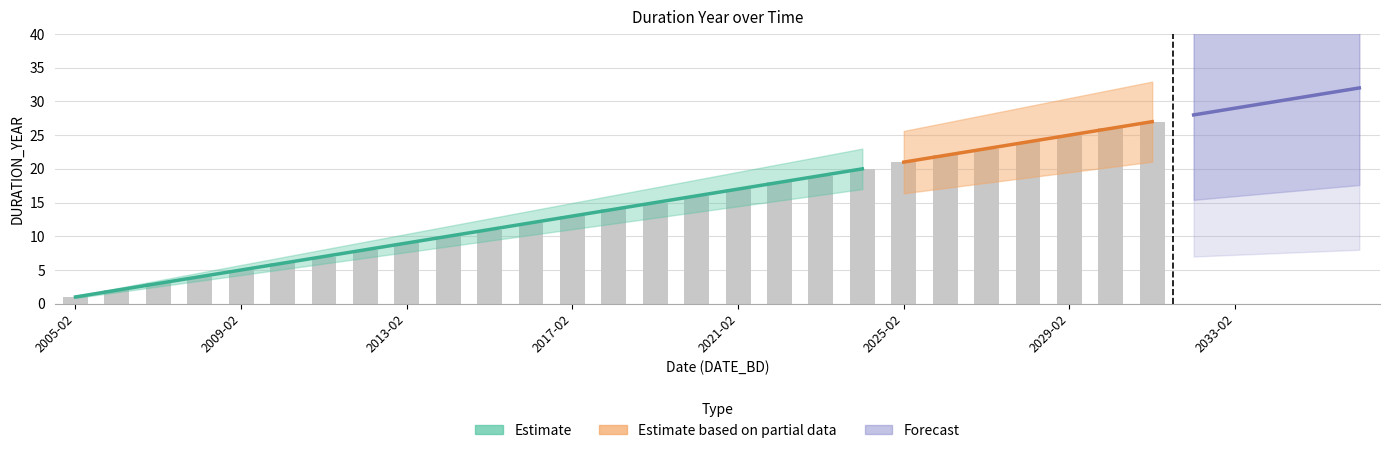

What is the difference between the maximum and minimum values?

31